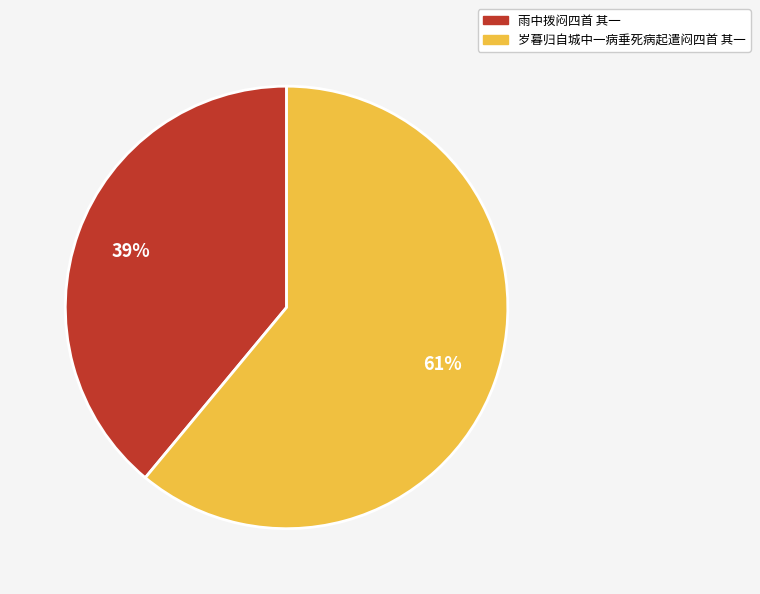

To the nearest percent, what percentage of the pie is 雨中拨闷四首 其一?

39%